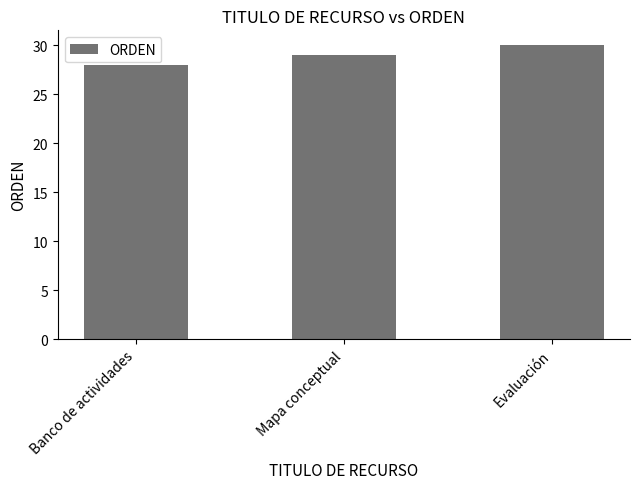

What is the label of the 1st bar from the left?

Banco de actividades